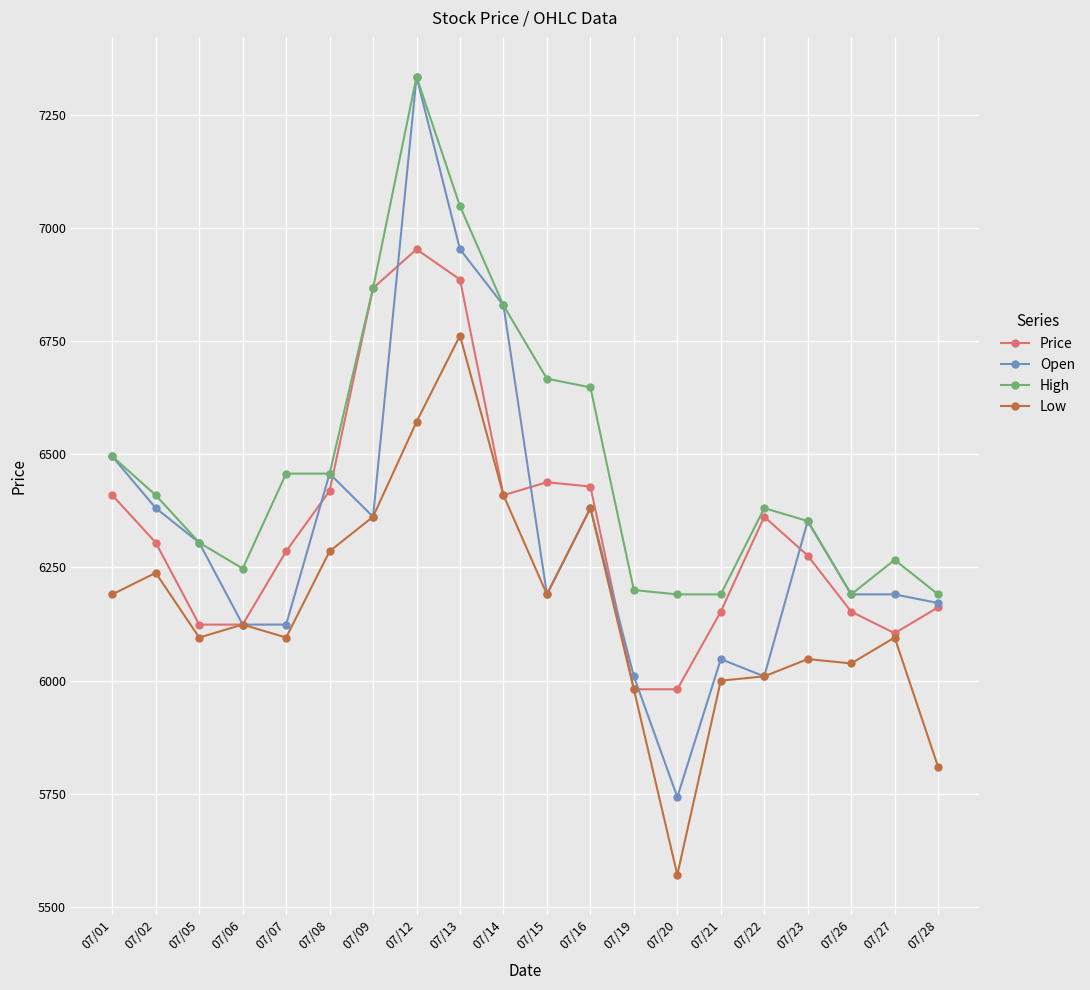

How many data points in Open are less than 6304?

10